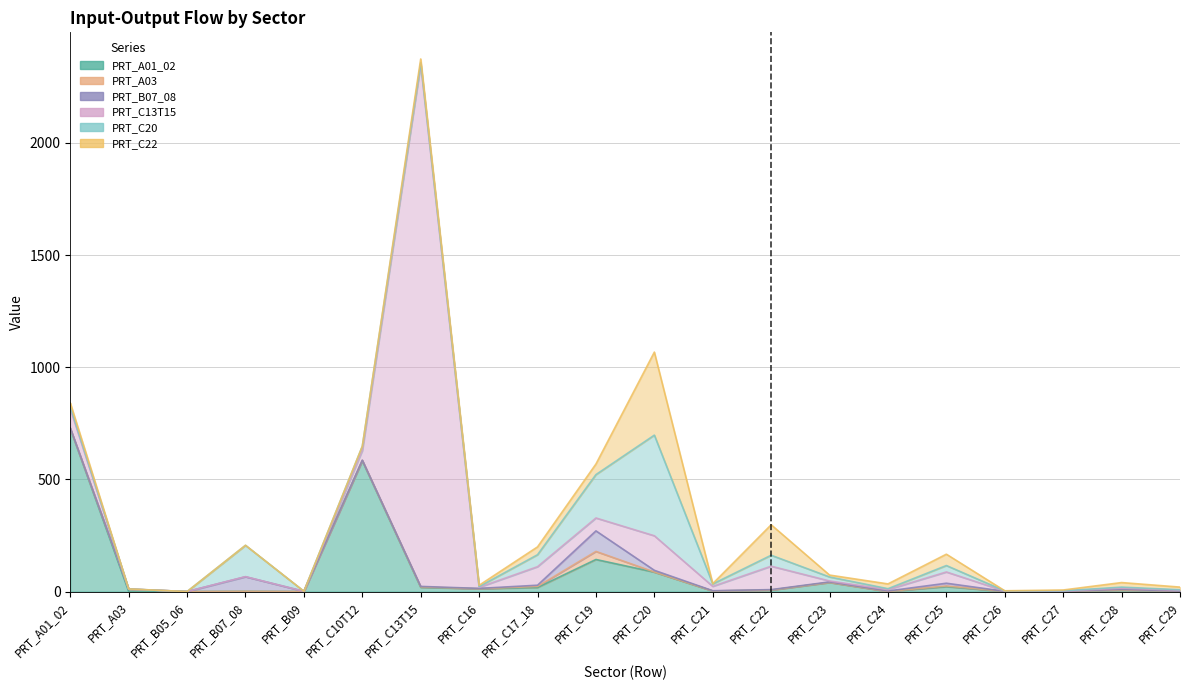

Which series changed the most between PRT_C25 and PRT_C27?

PRT_C13T15